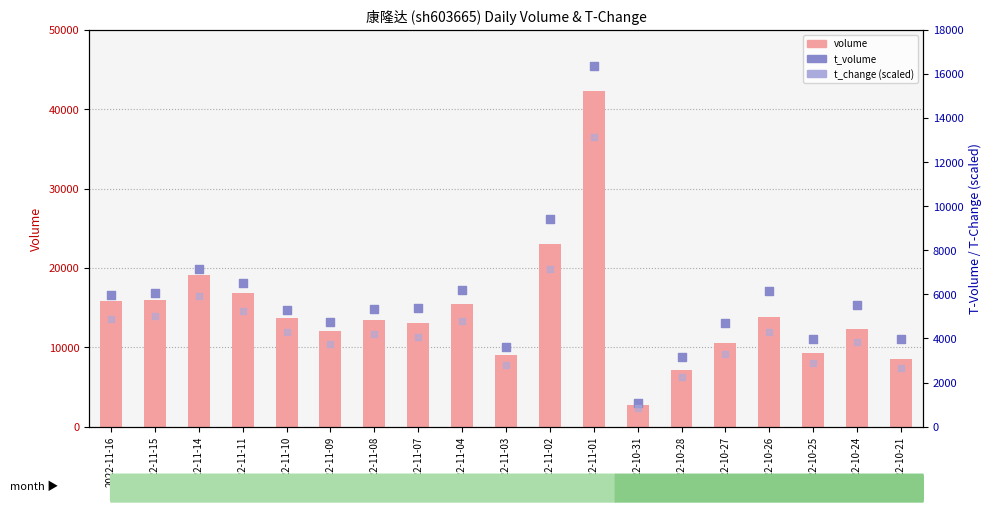

What is the total value across all series at 2022-11-07?

22489.0